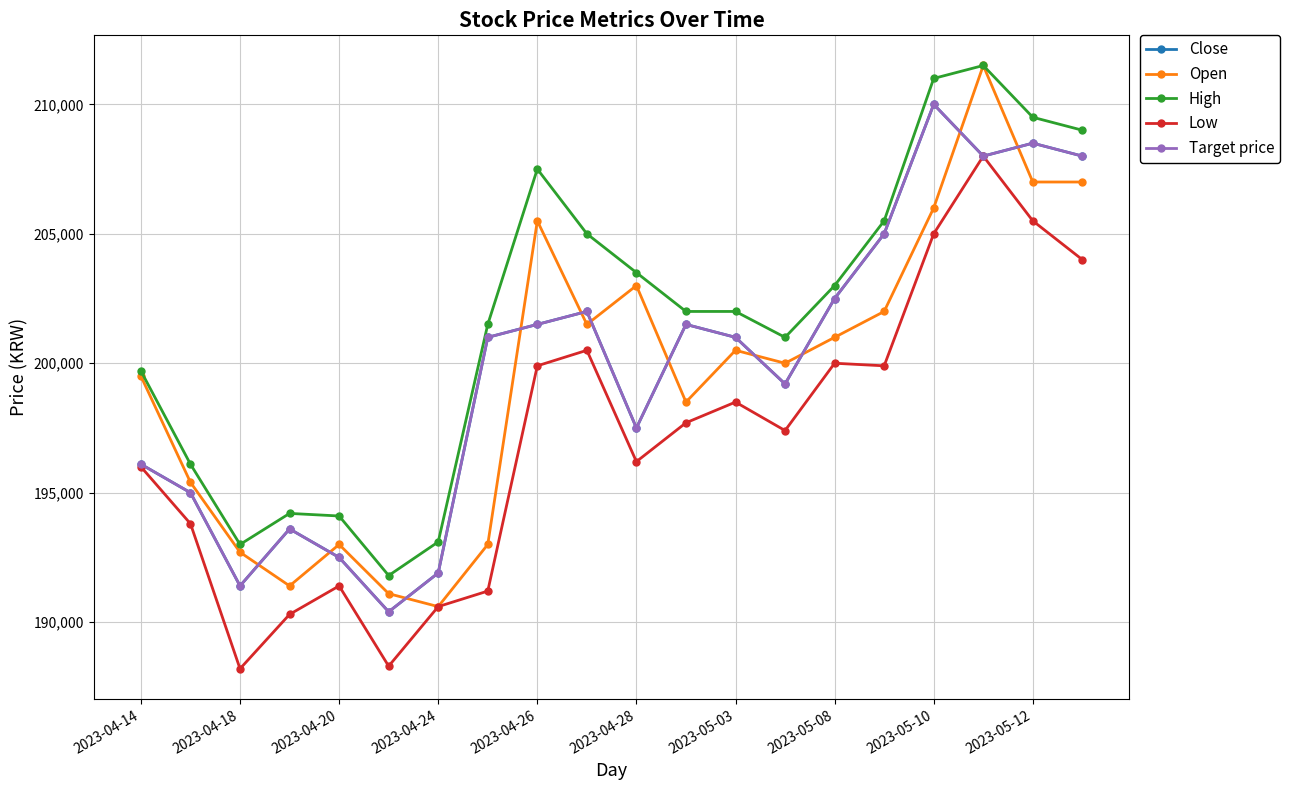

What is the sum of all Low values?

3942400